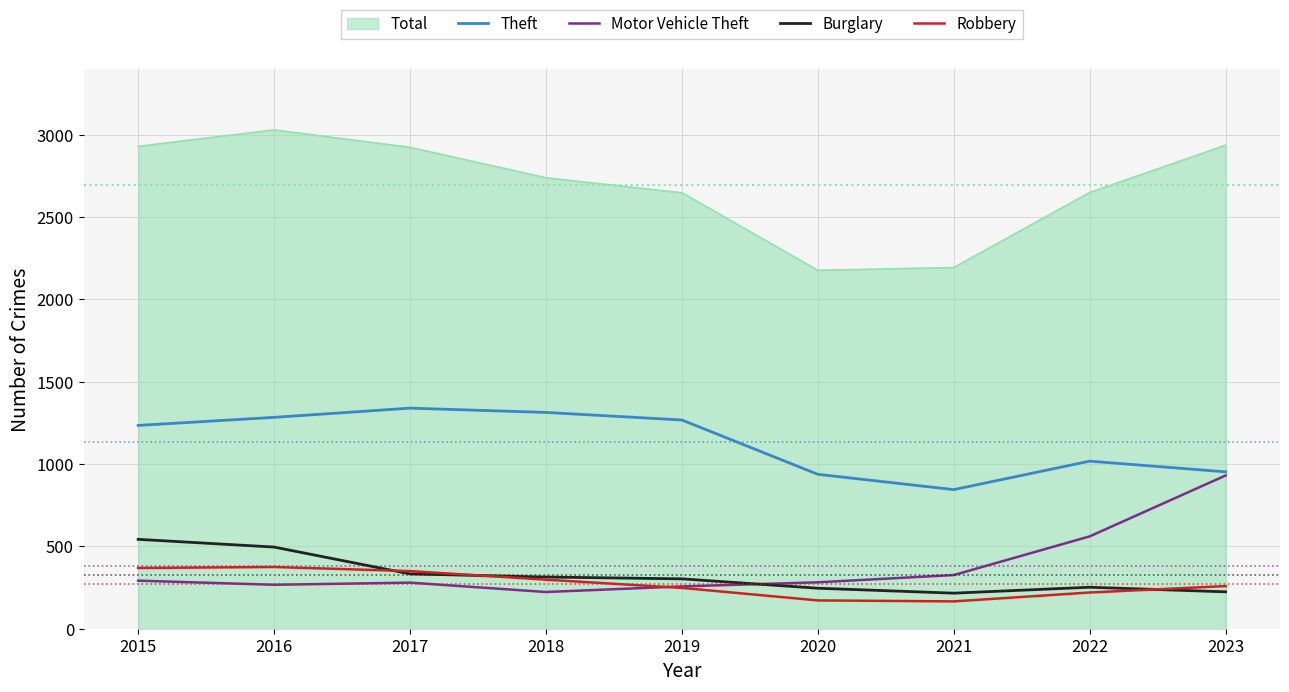

What is the spread (max minus min) of values at 2023?

2714